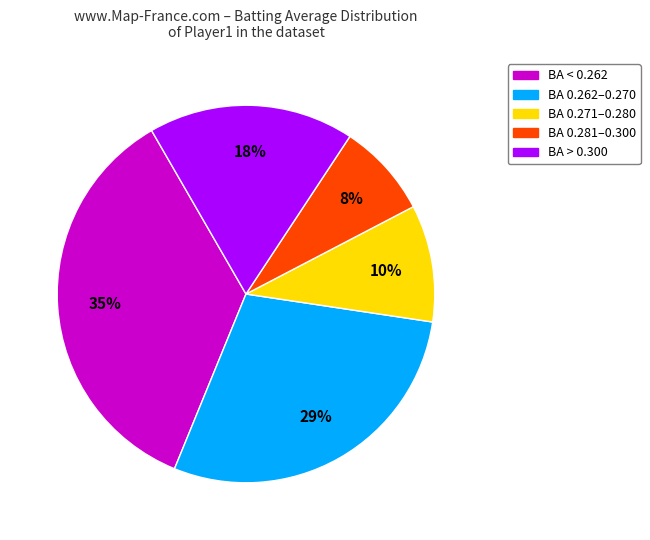

Combined, do BA 0.281–0.300 and BA 0.271–0.280 account for over 50%?

No